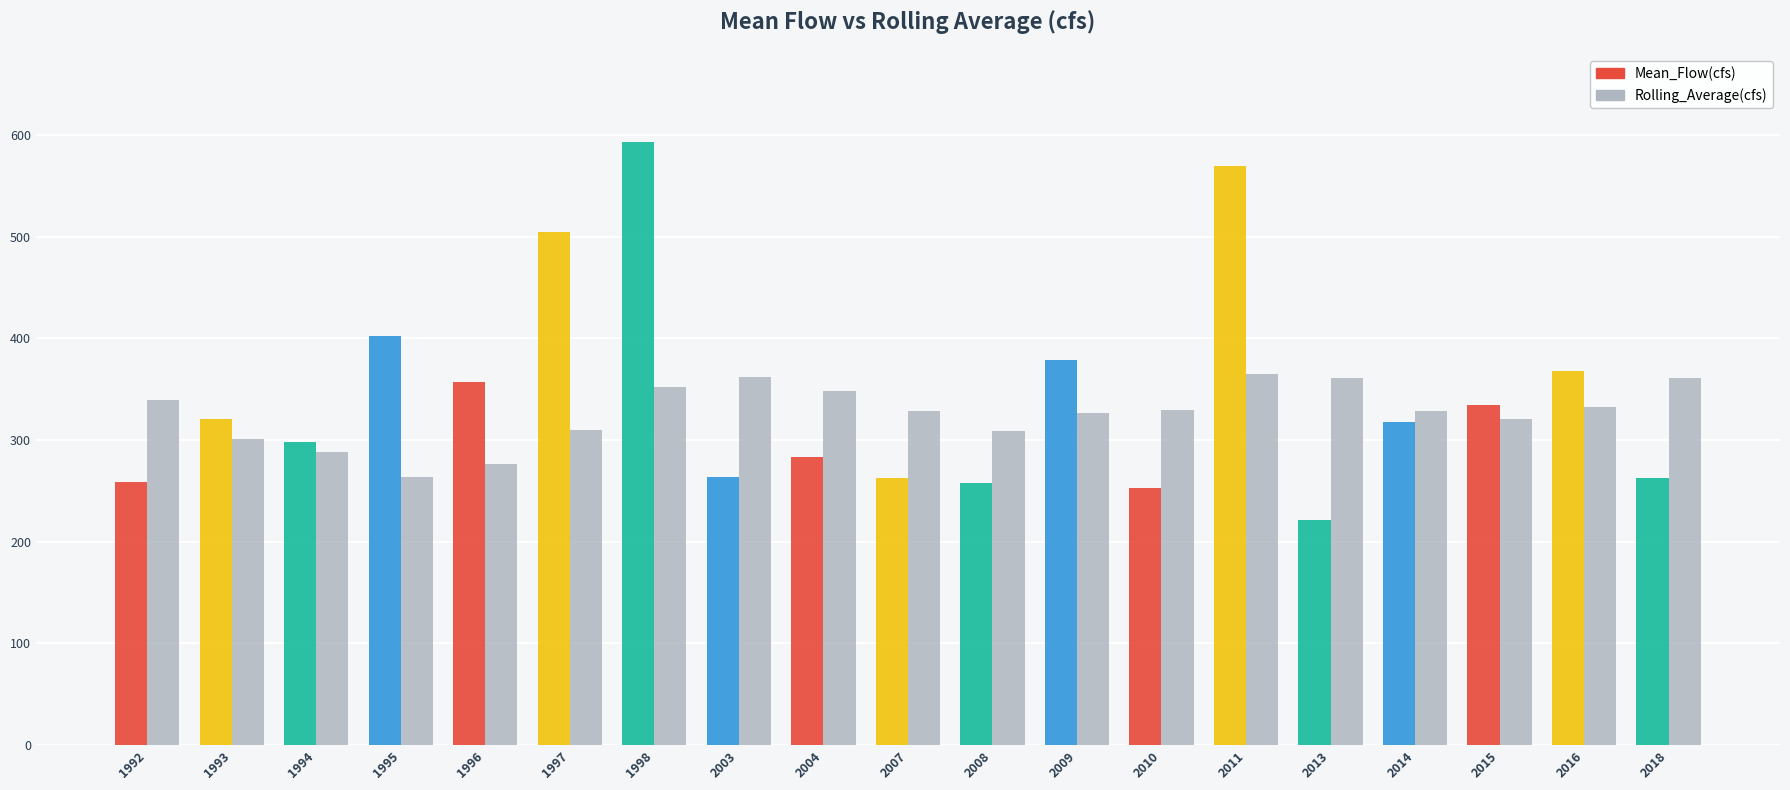

Which category has the highest value across all series?

1998